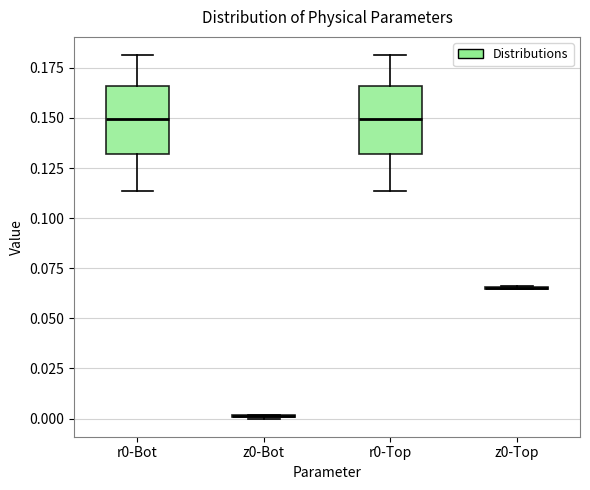

Reading left to right, read every box against the y-axis: the position of its median line, the range the box covers, and the ends of its whiskers. The values are not printed on the chart, so give them approximately, as read against the axis.

r0-Bot: median 0.150, box 0.130 to 0.165, whiskers 0.115 to 0.180
z0-Bot: box collapsed to a line at 0.000, whiskers 0.000 to 0.000
r0-Top: median 0.150, box 0.130 to 0.165, whiskers 0.115 to 0.180
z0-Top: box collapsed to a line at 0.065, whiskers 0.065 to 0.065